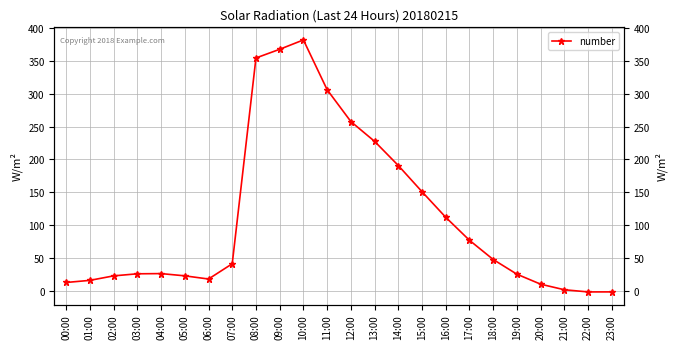

Reading left to right, transcribe all the data shown in this chart.

12.6	15.8	22.6	25.8	26.1	22.7	17.8	41.1	354.4	367.6	381.9	306.1	257.6	227.4	190.6	150.7	111.8	76.8	47.5	25.1	10.0	1.5	-1.8	-1.8